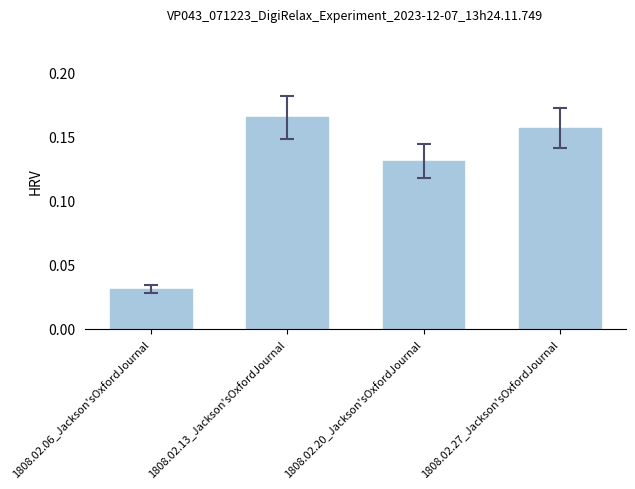

What is the sum of all values?

0.5